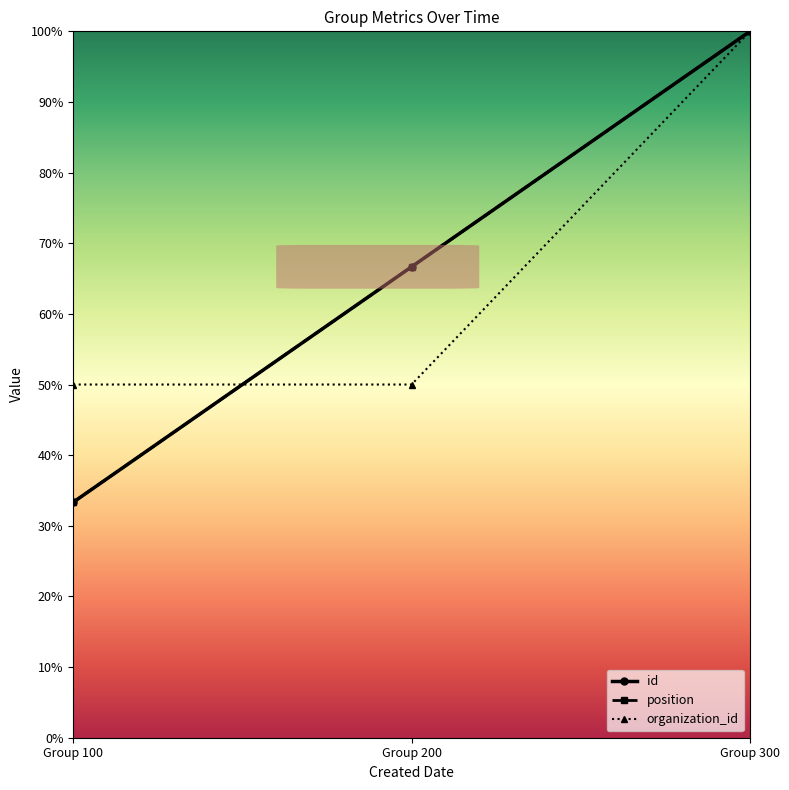

What is the smallest value displayed?

33.3